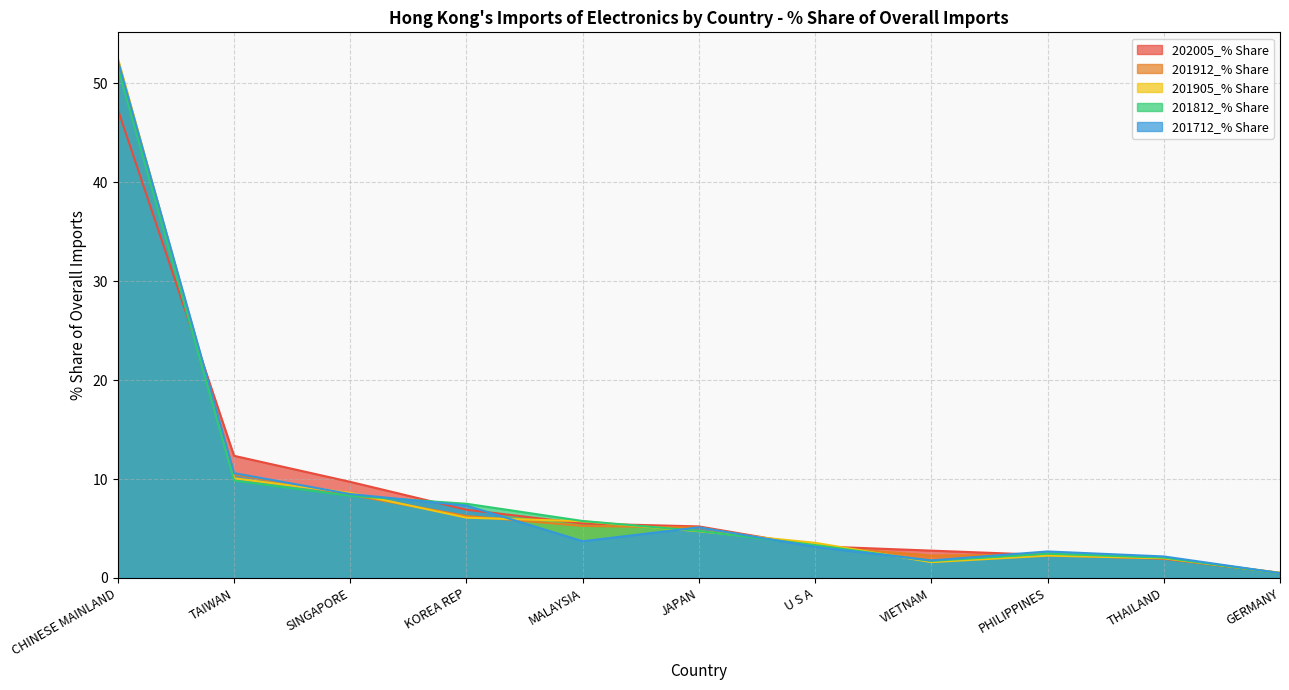

Does the chart have visible grid lines?

Yes